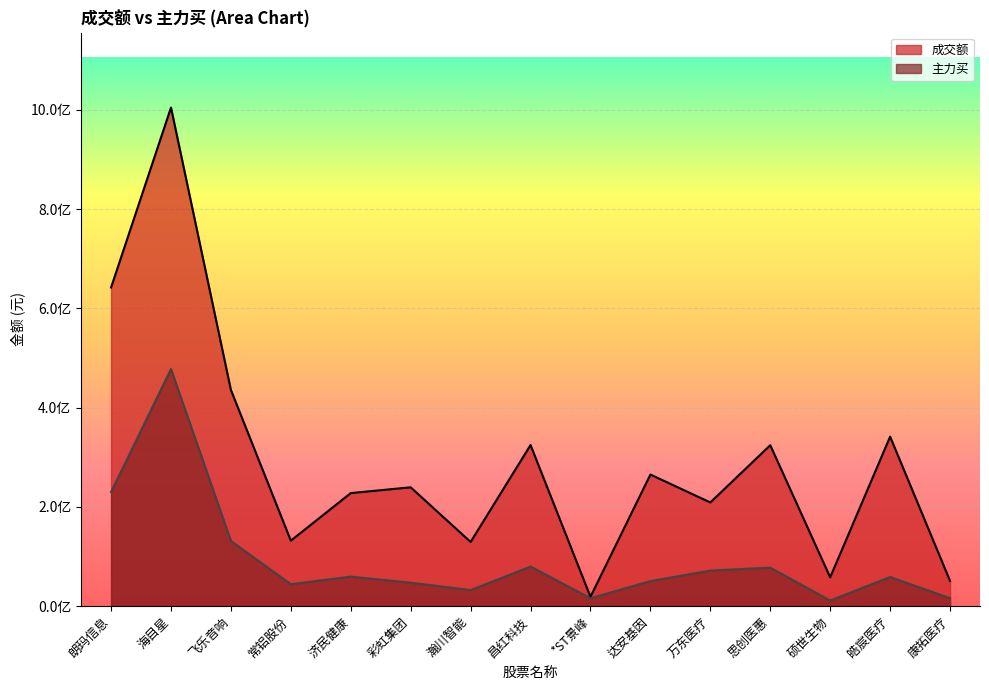

Reading right to left, transcribe all the data shown in this chart.

成交额: 50938374	341506022	58081617	324257757	208900138	265144715	18841270	324593733	129328253	239420732	227795209	131912784	435479029	1004431439	641875789
主力买: 16155550	58697720	11384641	77634368	71762204	50464668	15999748	79805957	32440985	47264811	59551285	44236916	131287040	477726402	229758143